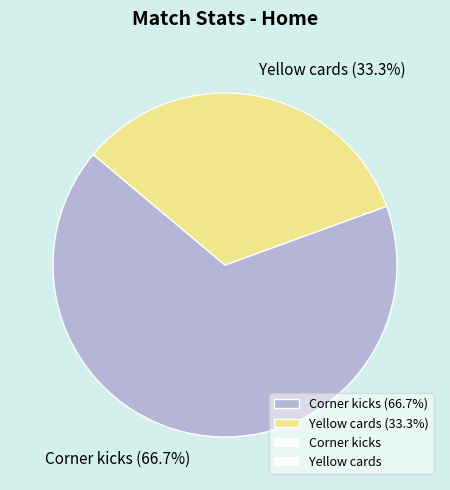

To the nearest percent, what is the combined percentage of Yellow cards and Corner kicks?

100%